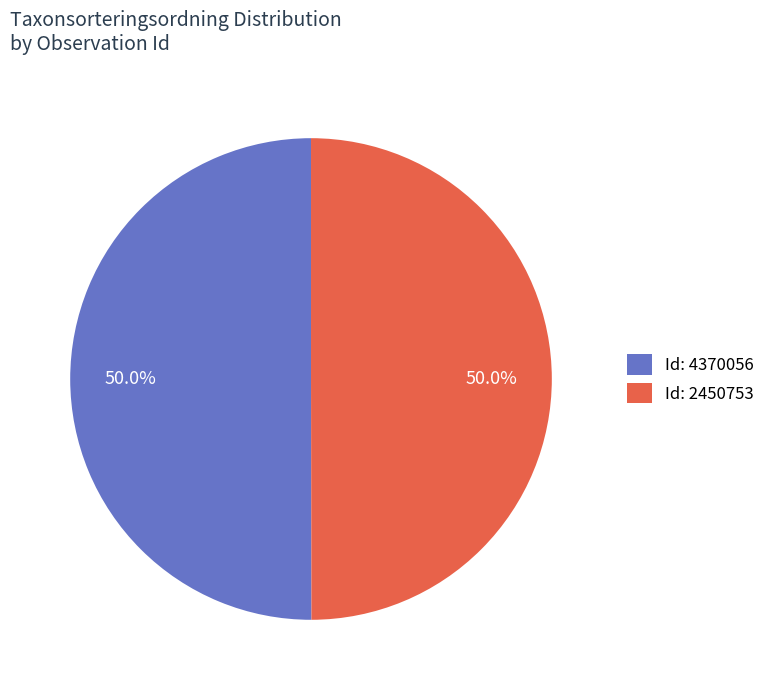

What percentage do Id: 2450753 and Id: 4370056 together represent?

100.0%